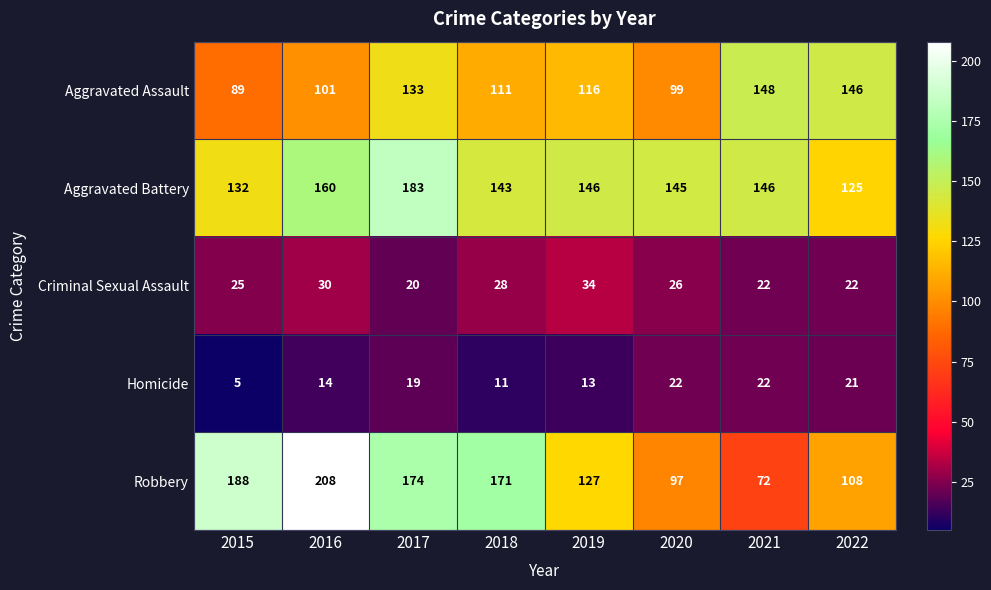

What is the average value of the Homicide series?

16